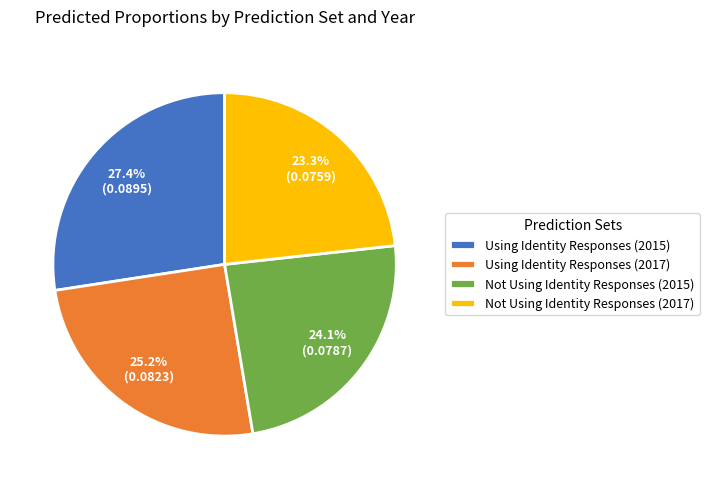

What is the largest slice in the pie chart?

Using Identity Responses (2015)